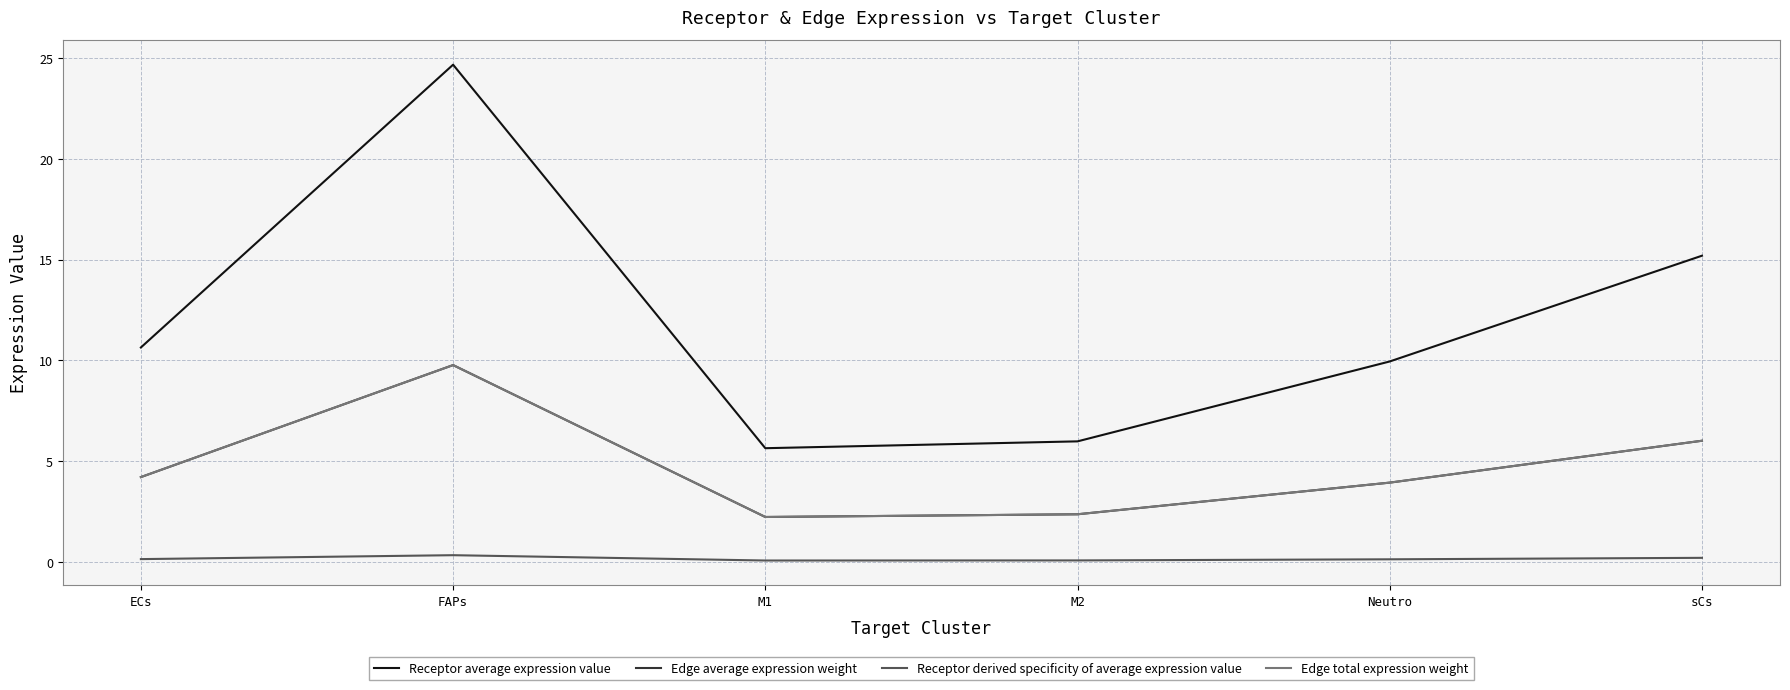

Reading left to right, extract all data points from this chart.

Receptor average expression value: ECs=10.6	FAPs=24.7	M1=5.6	M2=6.0	Neutro=10.0	sCs=15.2
Edge average expression weight: ECs=4.2	FAPs=9.8	M1=2.2	M2=2.4	Neutro=3.9	sCs=6.0
Receptor derived specificity of average expression value: ECs=0.1	FAPs=0.3	M1=0.1	M2=0.1	Neutro=0.1	sCs=0.2
Edge total expression weight: ECs=4.2	FAPs=9.8	M1=2.2	M2=2.4	Neutro=3.9	sCs=6.0